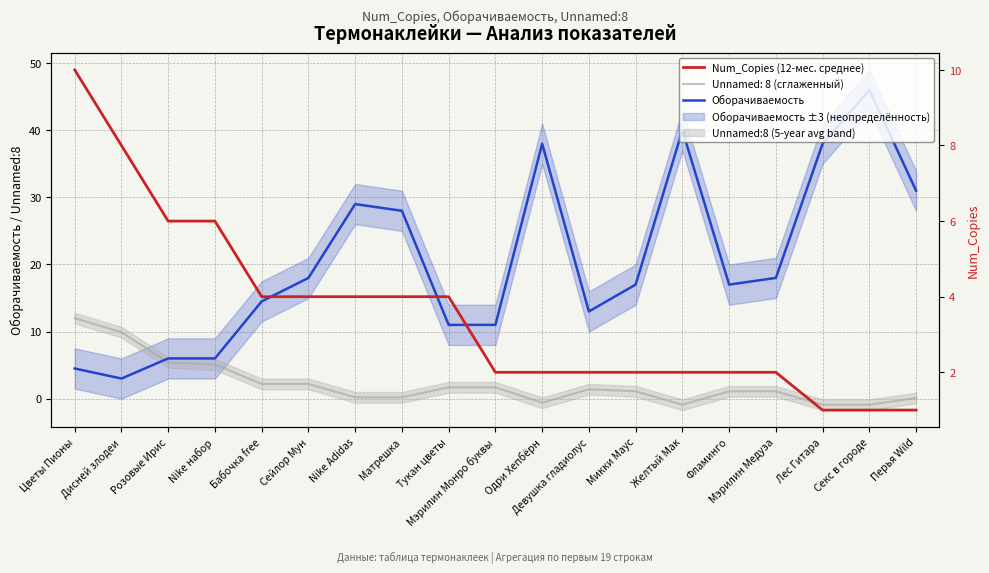

Which series has the widest spread of values?

Оборачиваемость